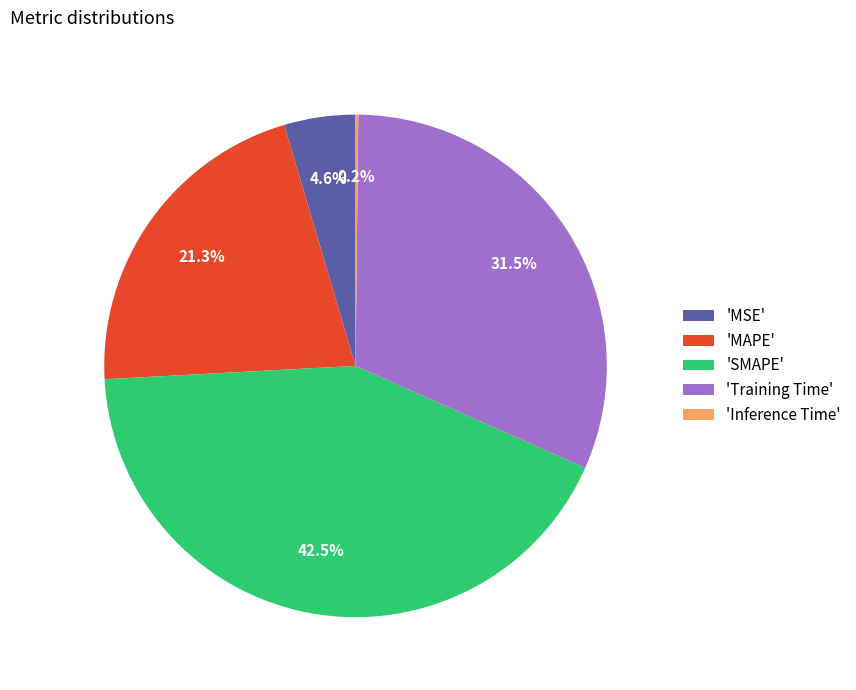

Between 'SMAPE' and 'Training Time', which is larger?

'SMAPE'